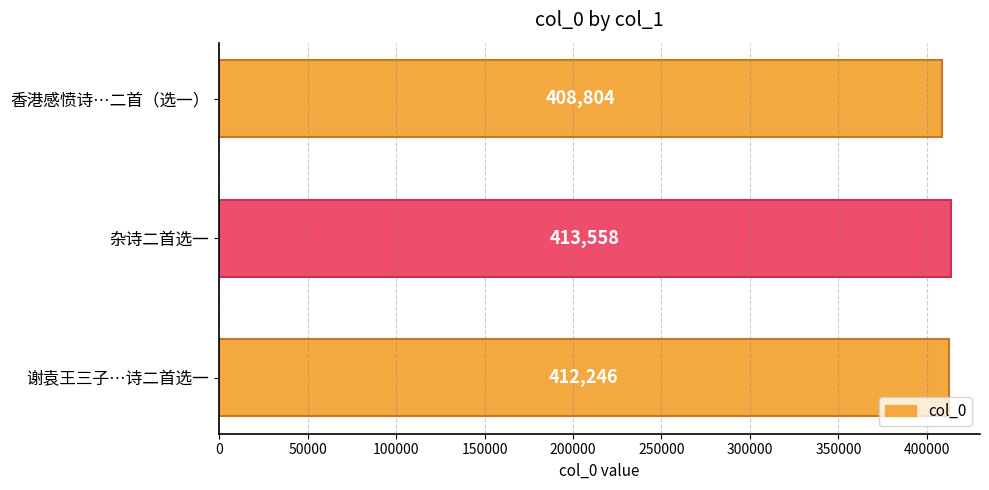

Reading bottom to top, transcribe all the data shown in this chart.

412246	413558	408804